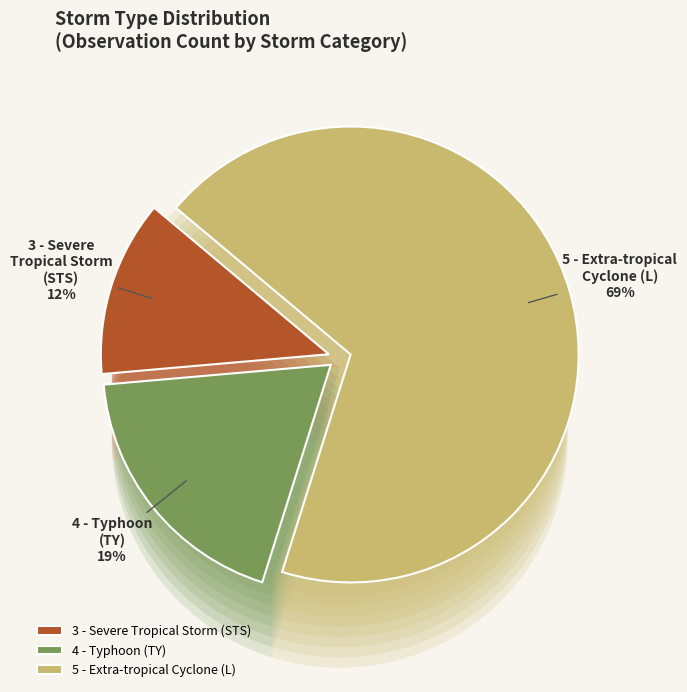

Which slice is the largest?

5 - Extra-tropical Cyclone (L)